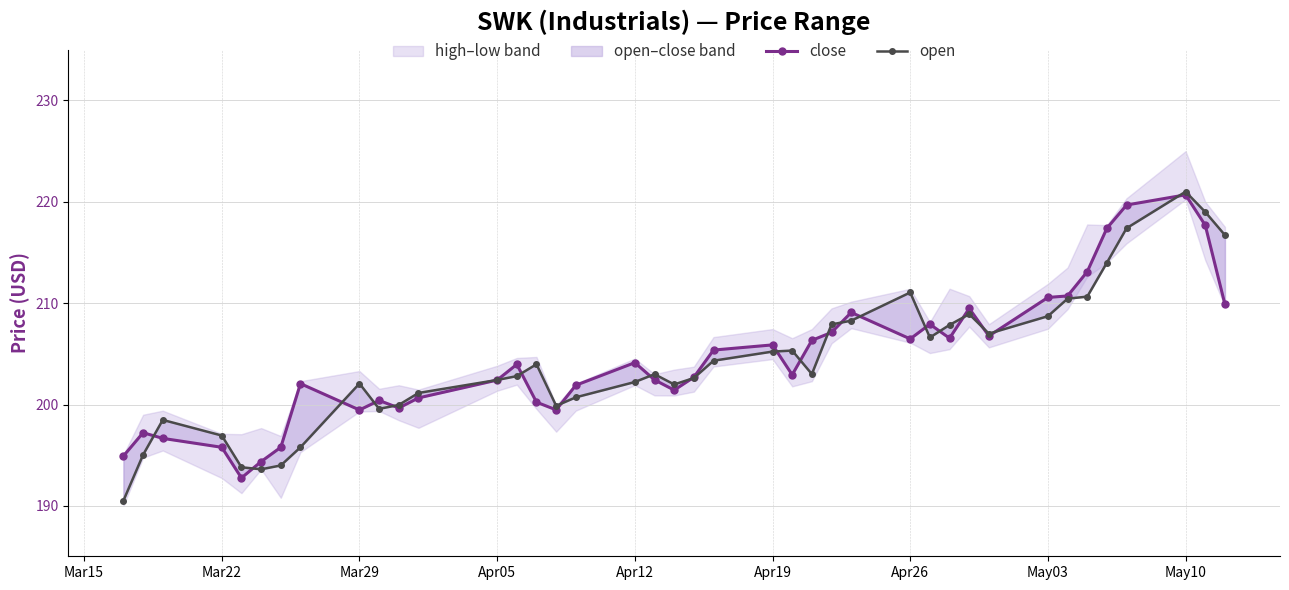

Where is open nearest to the value 205?

Apr19